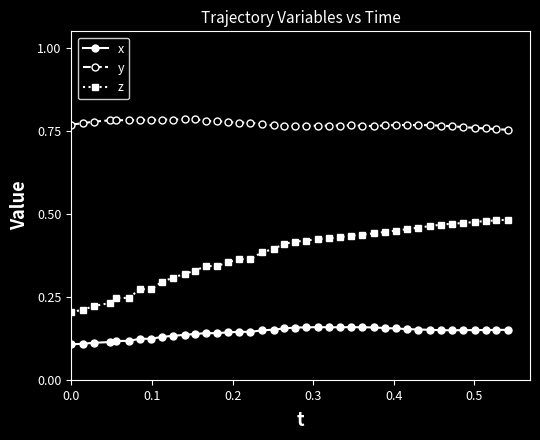

List the series in order of their peak value, highest first.

y, z, x